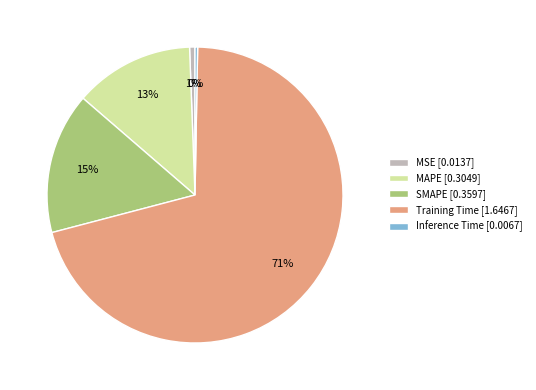

Do Training Time [1.6467] and Inference Time [0.0067] together represent more than half of the pie?

Yes